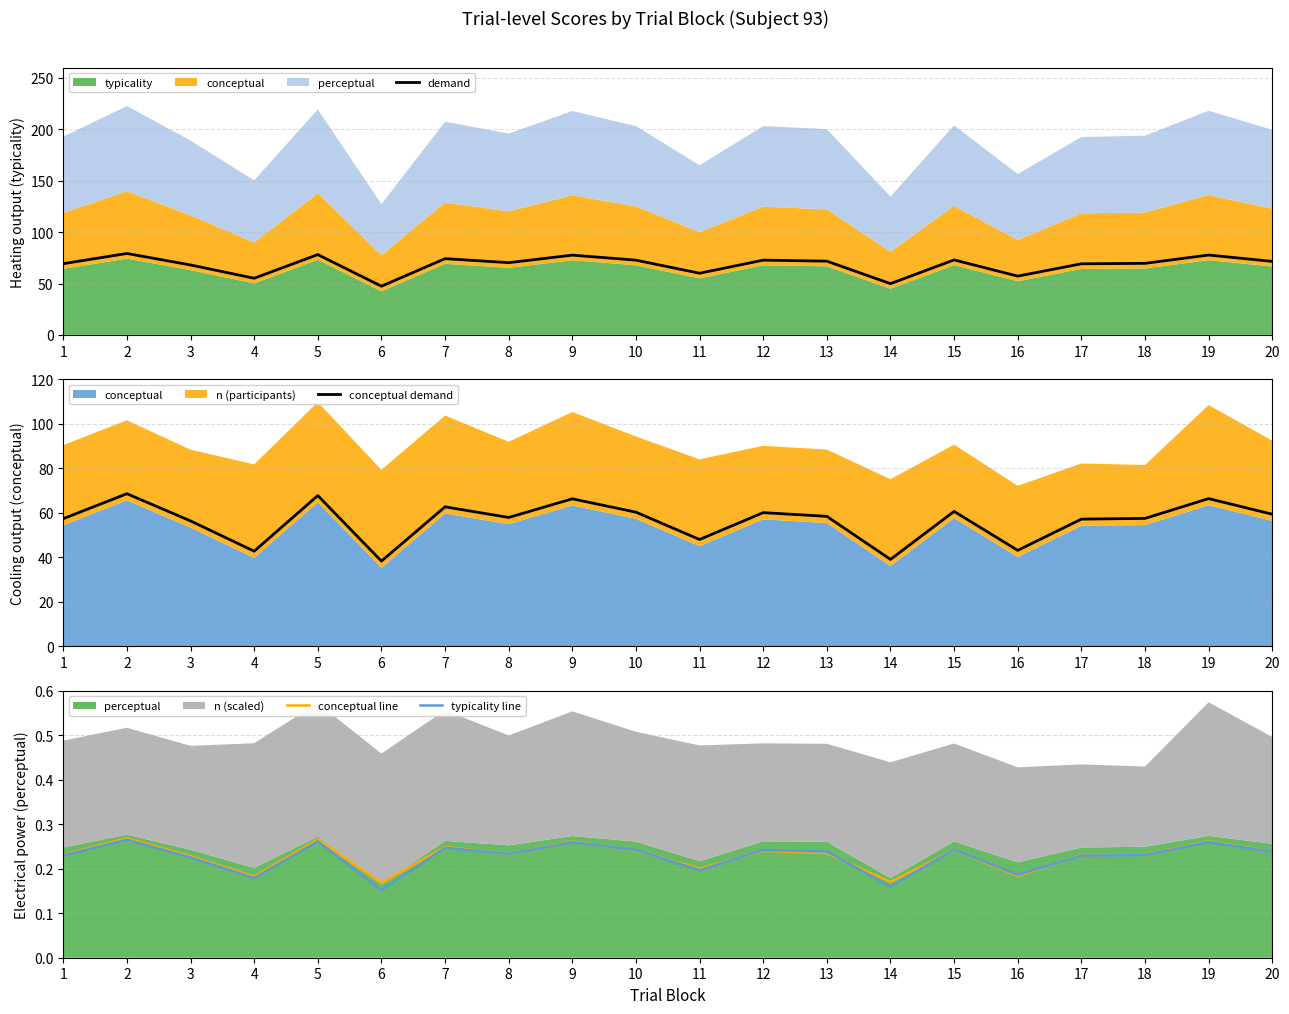

Which category has the highest value in the typicality line series?

2